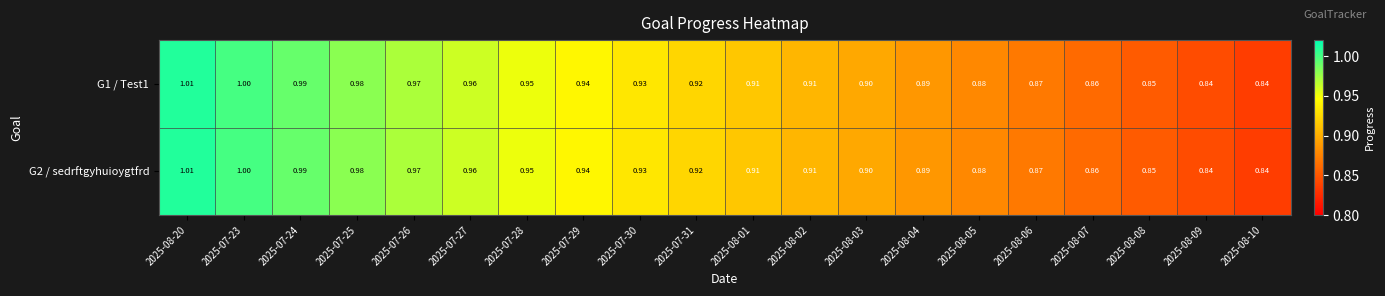

How many series are shown in this chart?

2